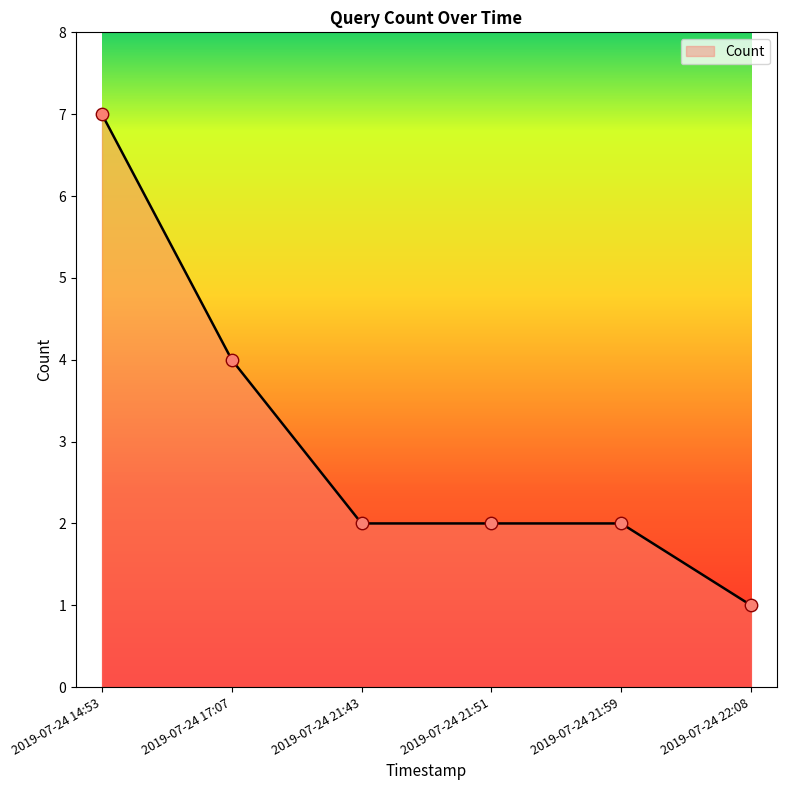

What is the change in value from 2019-07-24 14:53 to 2019-07-24 21:51?

-5